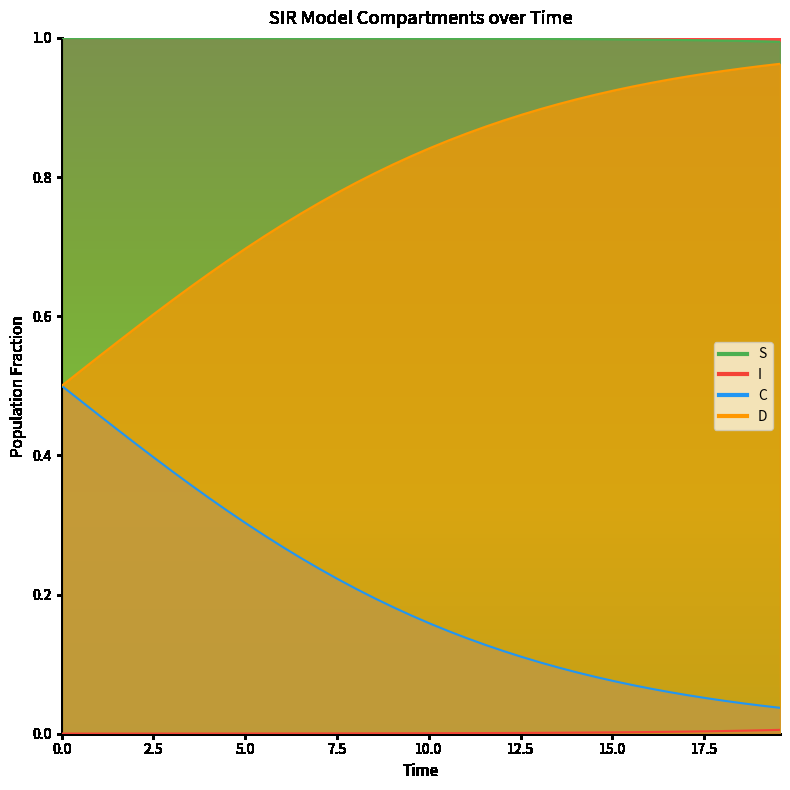

Between 14.548494983277592 and 15.551839464882944, which is larger?

14.548494983277592